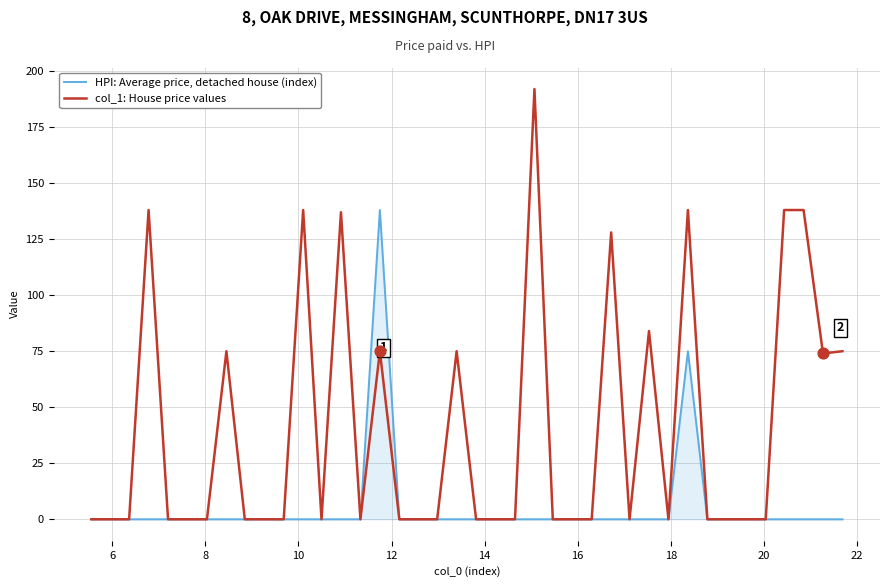

What are all the series names shown in the legend?

HPI: Average price, detached house (index), col_1: House price values